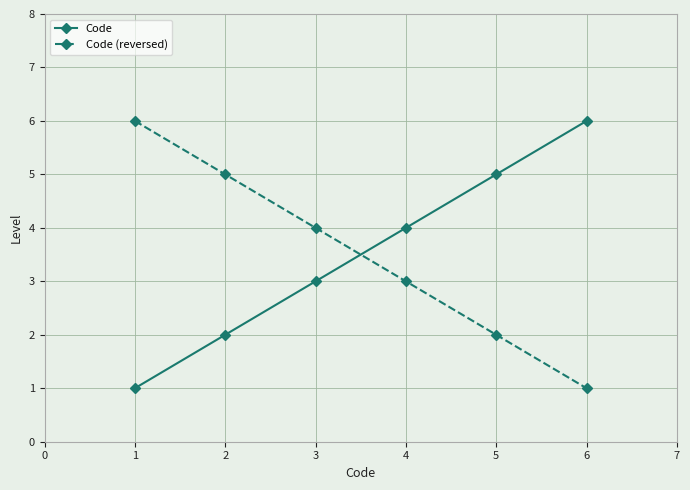

Rank the series at 1 from highest to lowest value.

Code (reversed), Code